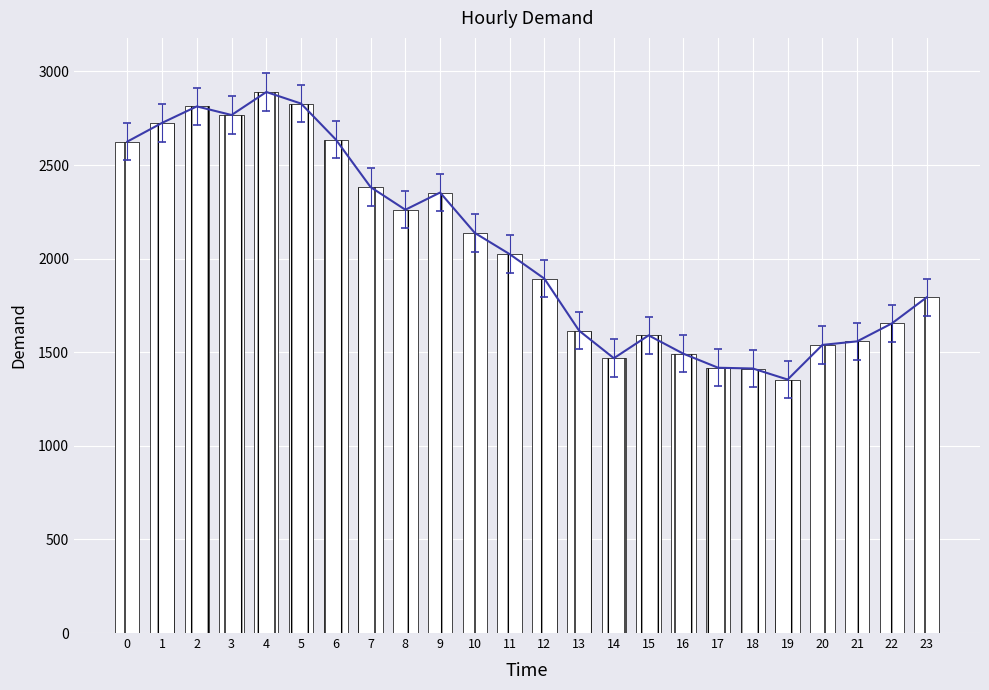

Does the chart contain any negative values?

No